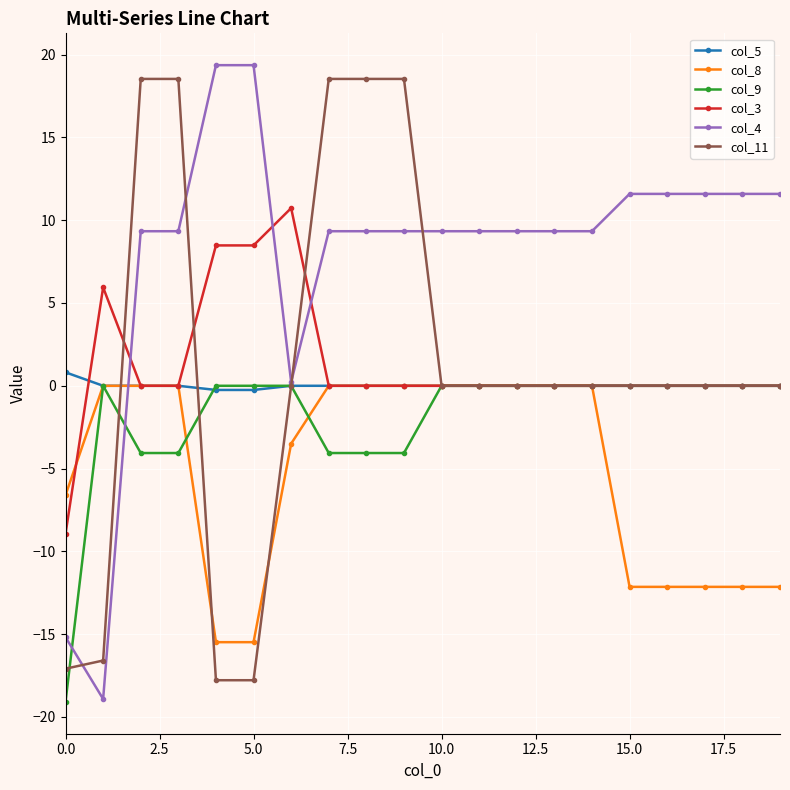

At how many categories does at least one series exceed 4?

19